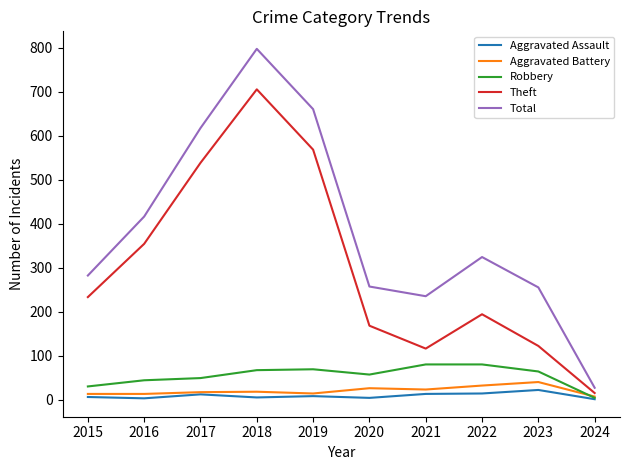

In Total, how many points are lower than both neighbors (excluding endpoints)?

1